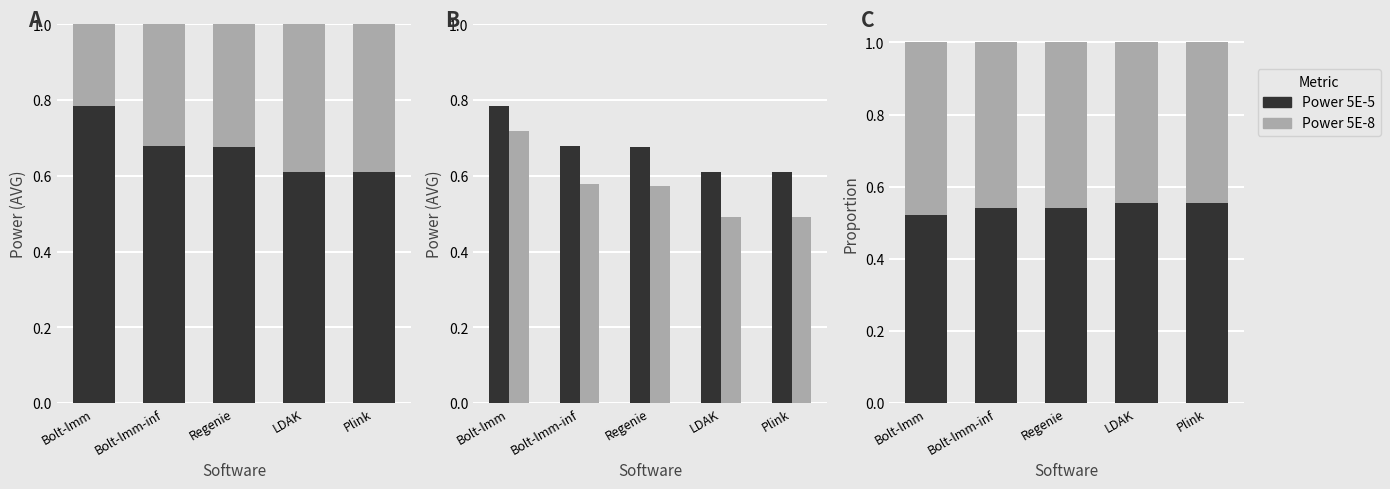

What is the sum of the Power 5E-5 values at Bolt-lmm and Bolt-lmm-inf?

1.1